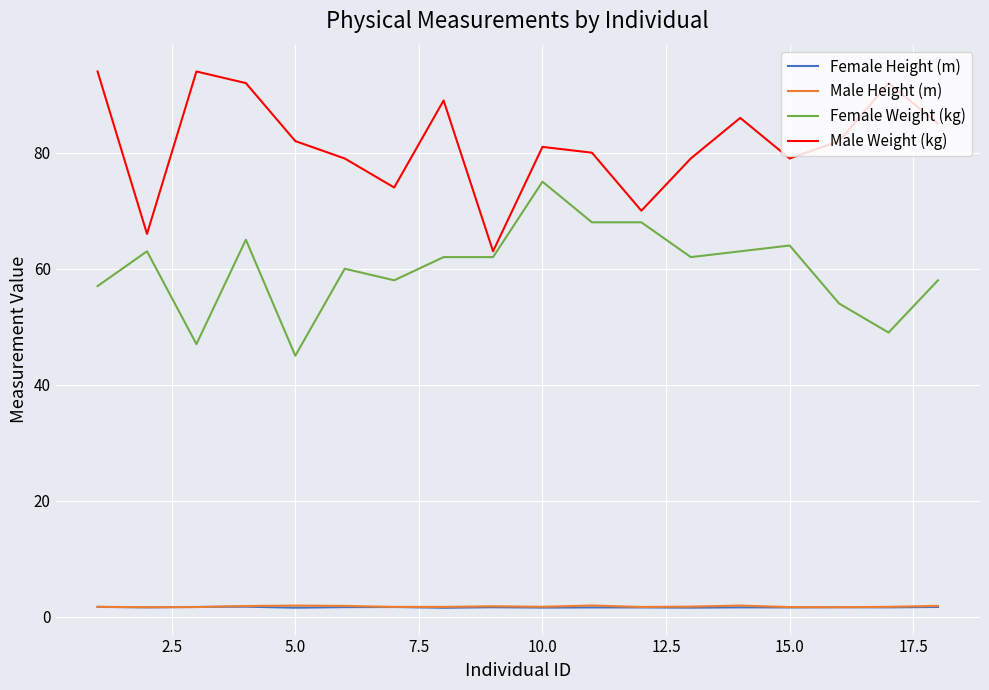

How many categories are shown in the chart?

18